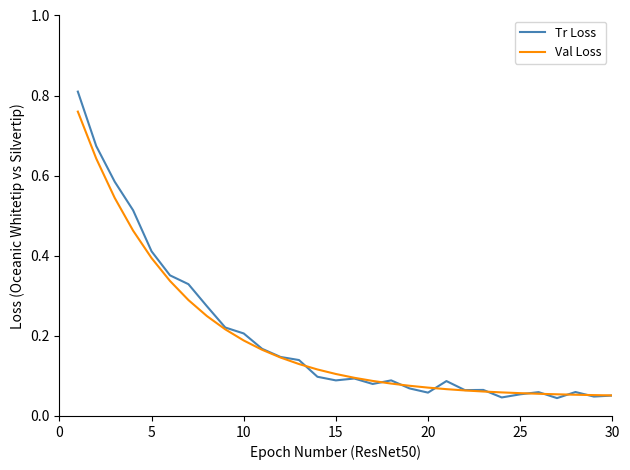

Which series has the widest spread of values?

Tr Loss